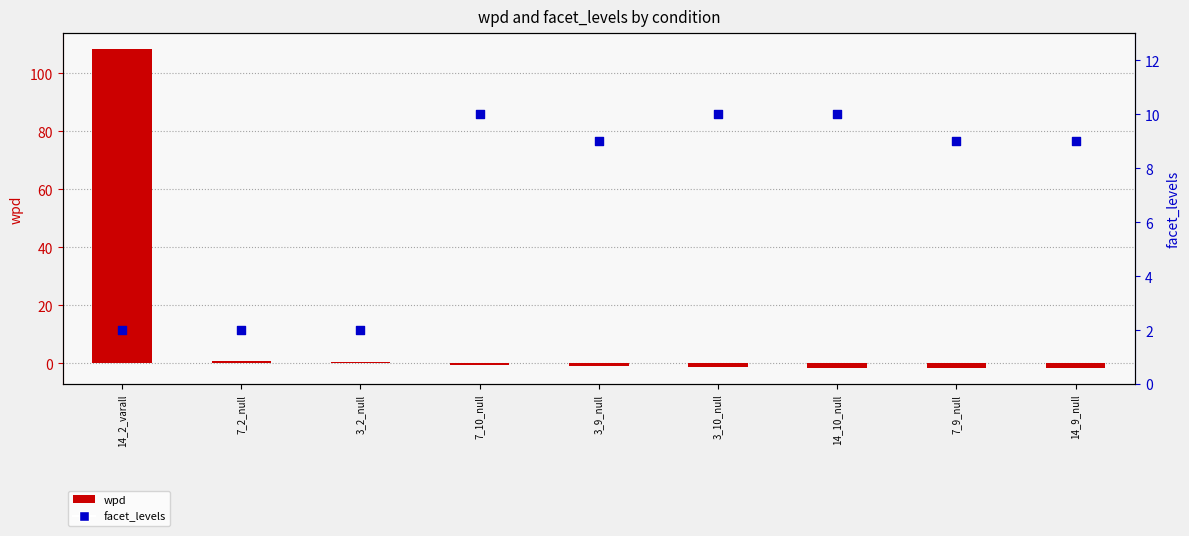

Which series has the largest Y range (max minus min)?

wpd